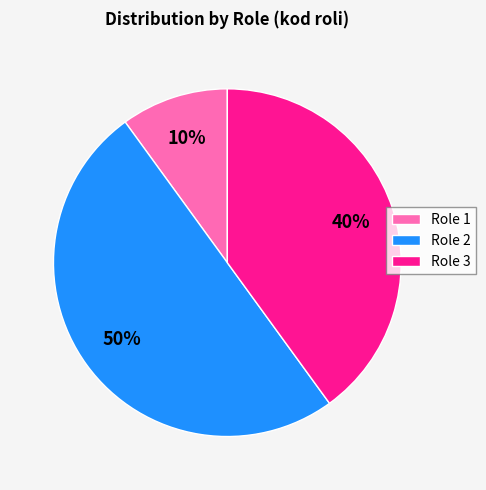

To the nearest percent, what is the average slice percentage?

33%